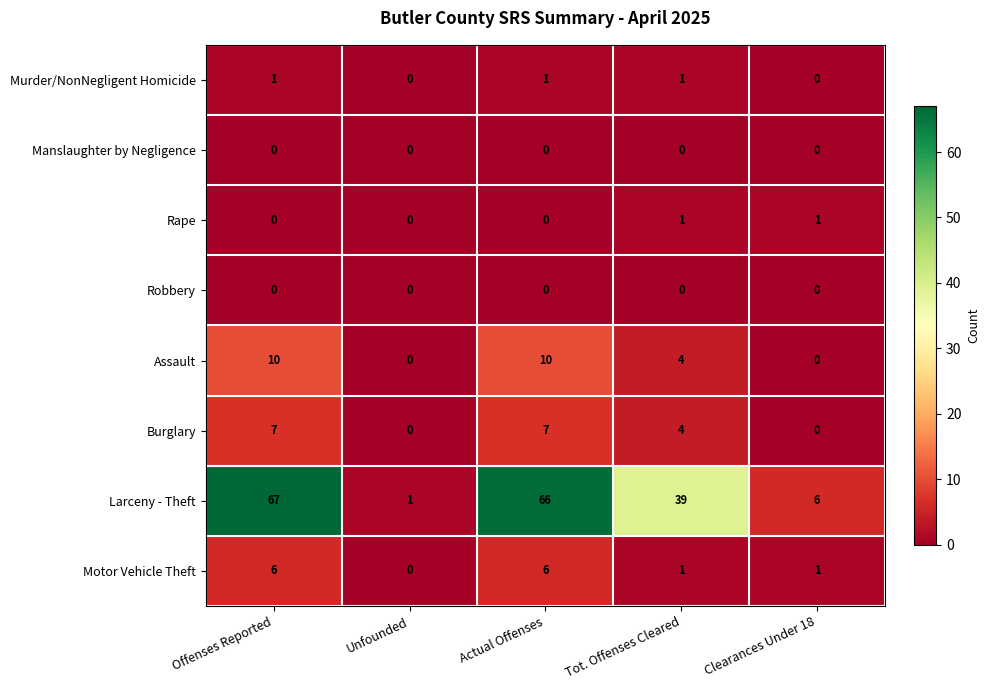

What is the total value across all series at Unfounded?

1